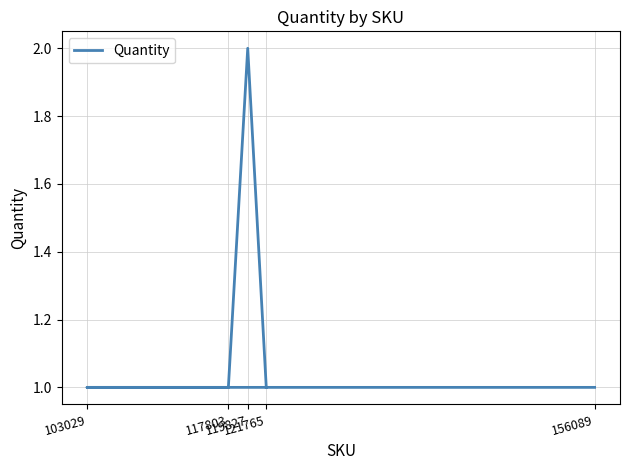

What is the ratio of the value at 121765 to the value at 117803?

1.0